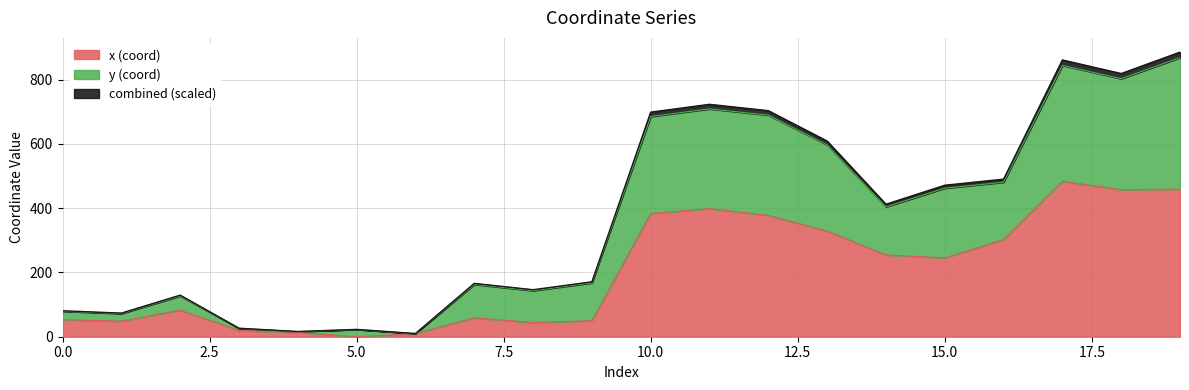

What value does the x series have at 10?

383.4